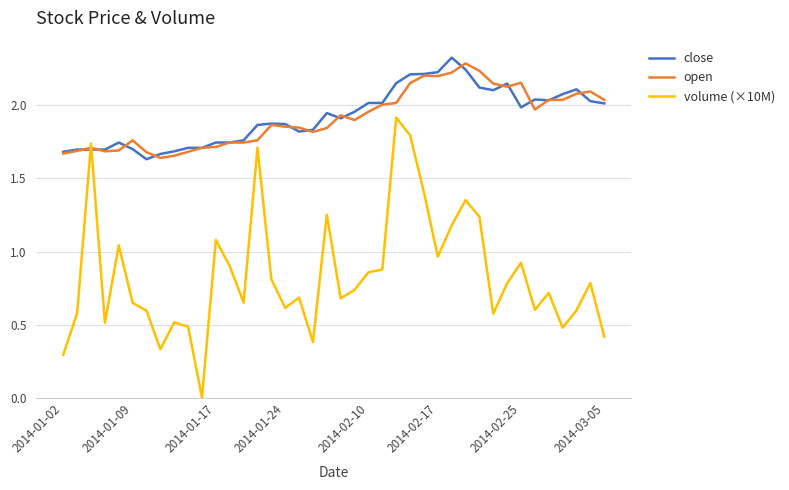

Which series ends up on top after the final intersection of volume (×10M) and open?

open